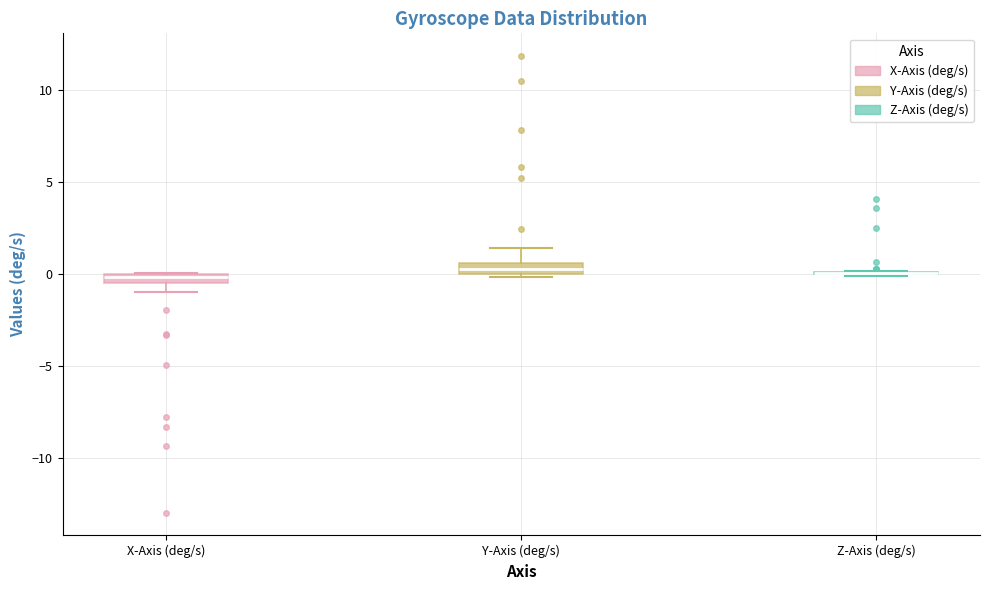

Where is the upper edge of the box for Y-Axis (deg/s) on the y-axis? The values are not printed on the chart, so give them approximately, as read against the axis.

0.5